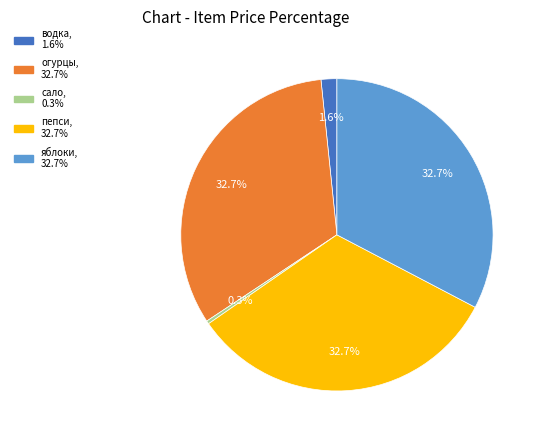

Combined, do огурцы and пепси account for over 50%?

Yes